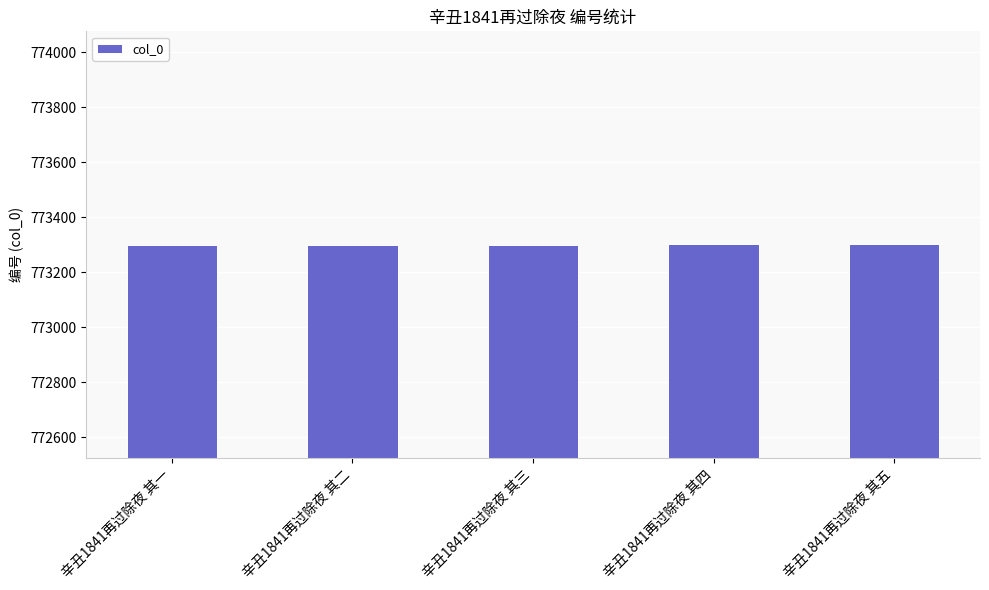

What is the smallest value displayed?

773298